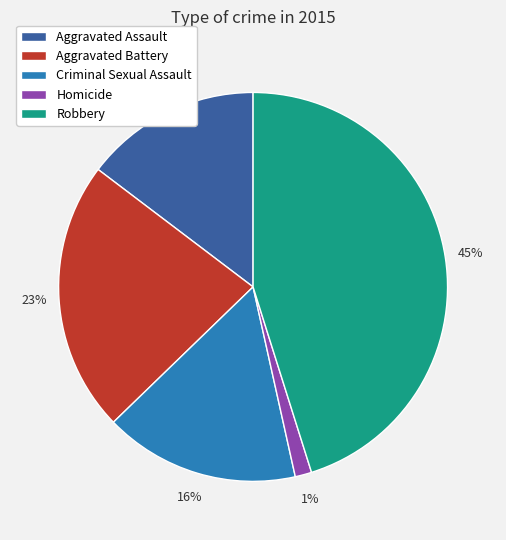

Which category has the smallest portion of the pie?

Homicide